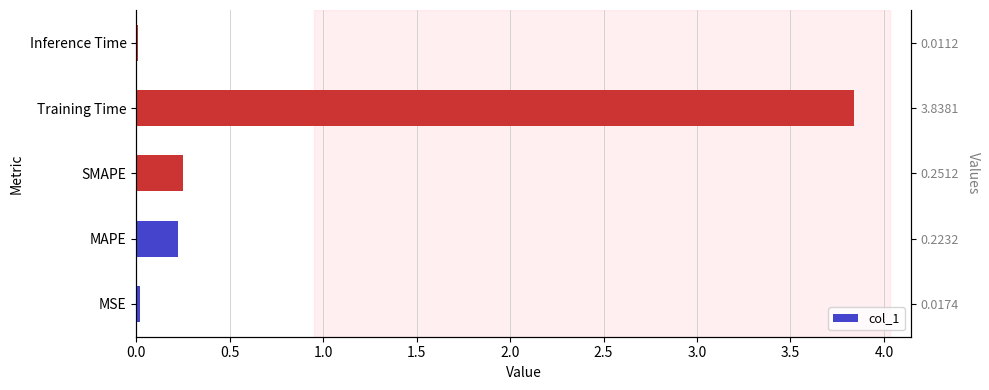

Reading left to right, what are all the values shown in this chart?

0.0	0.2	0.3	3.8	0.0